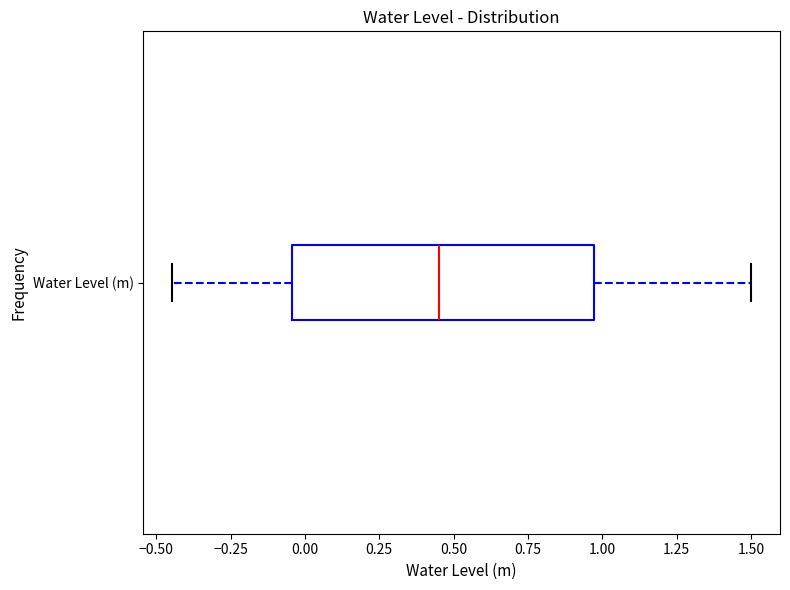

Transcribe this box plot: give where the median line is, the range the box spans, and where the two whiskers end, as read against the x-axis. The values are not printed on the chart, so give them approximately, as read against the axis.

median 0.45, box -0.05 to 0.95, whiskers -0.45 to 1.50